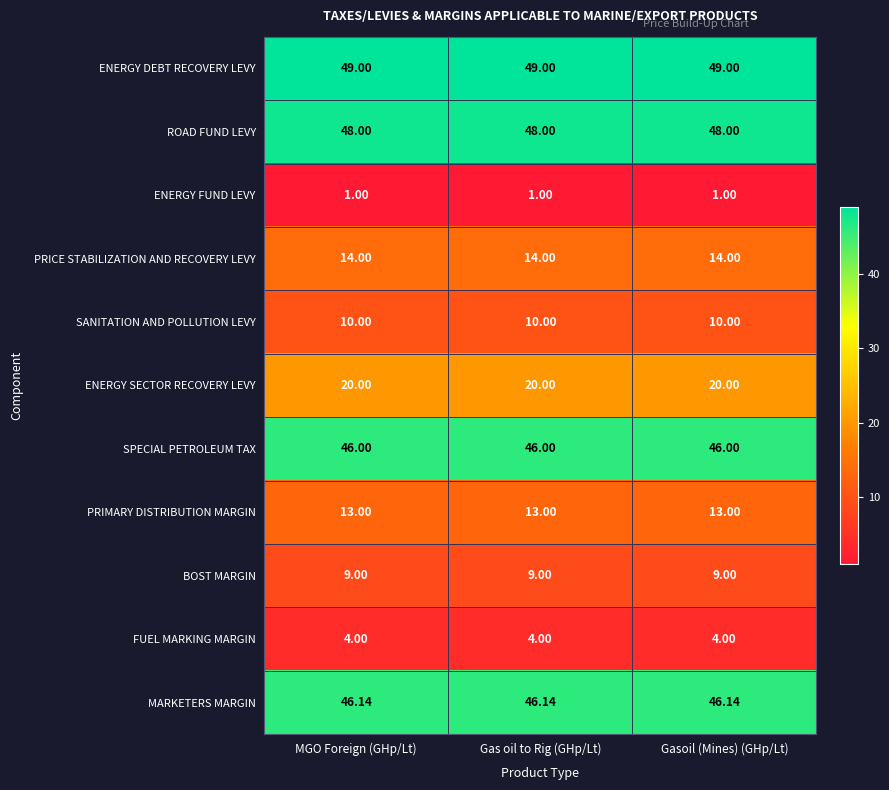

Rank the series by their maximum value, from lowest to highest.

ENERGY FUND LEVY, FUEL MARKING MARGIN, BOST MARGIN, SANITATION AND POLLUTION LEVY, PRIMARY DISTRIBUTION MARGIN, PRICE STABILIZATION AND RECOVERY LEVY, ENERGY SECTOR RECOVERY LEVY, SPECIAL PETROLEUM TAX, MARKETERS MARGIN, ROAD FUND LEVY, ENERGY DEBT RECOVERY LEVY